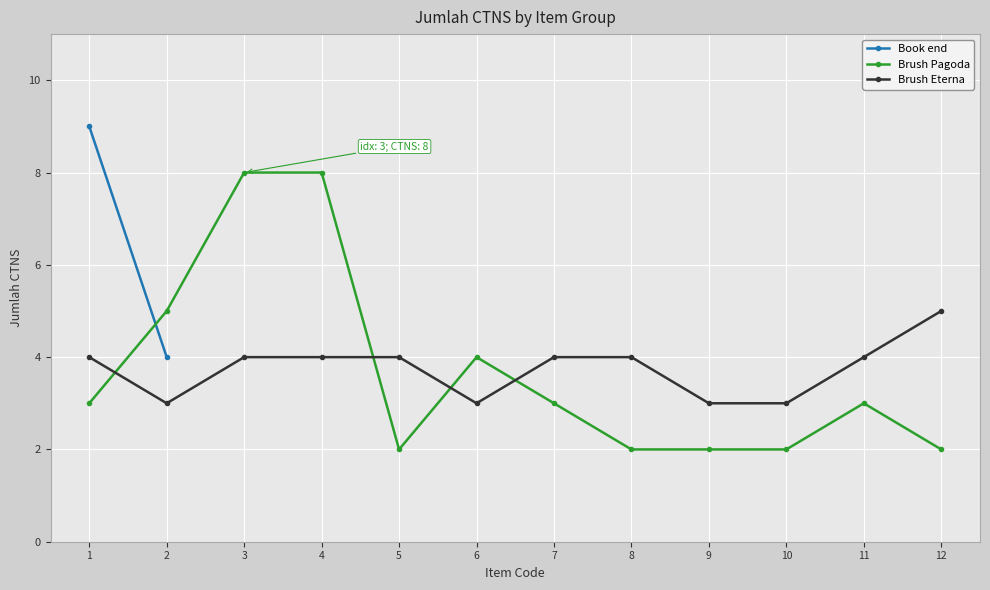

Between which two adjacent categories do Brush Pagoda and Brush Eterna first intersect?

1 and 2